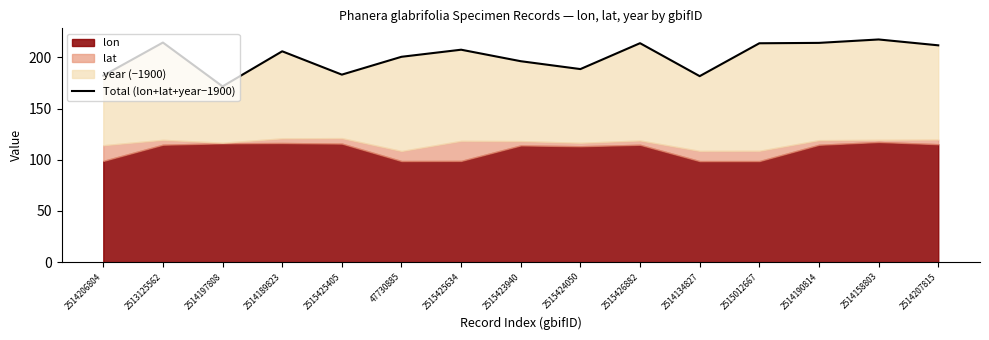

What is the change in value from 2514206804 to 2514197808?

-10.5